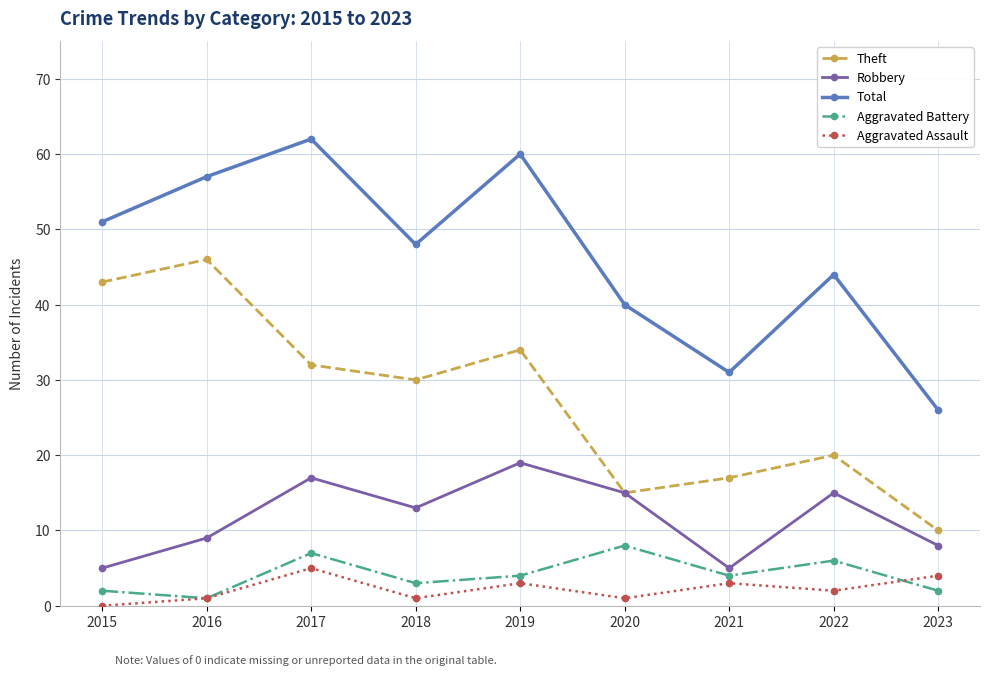

Where is the first local maximum for Aggravated Assault?

2017